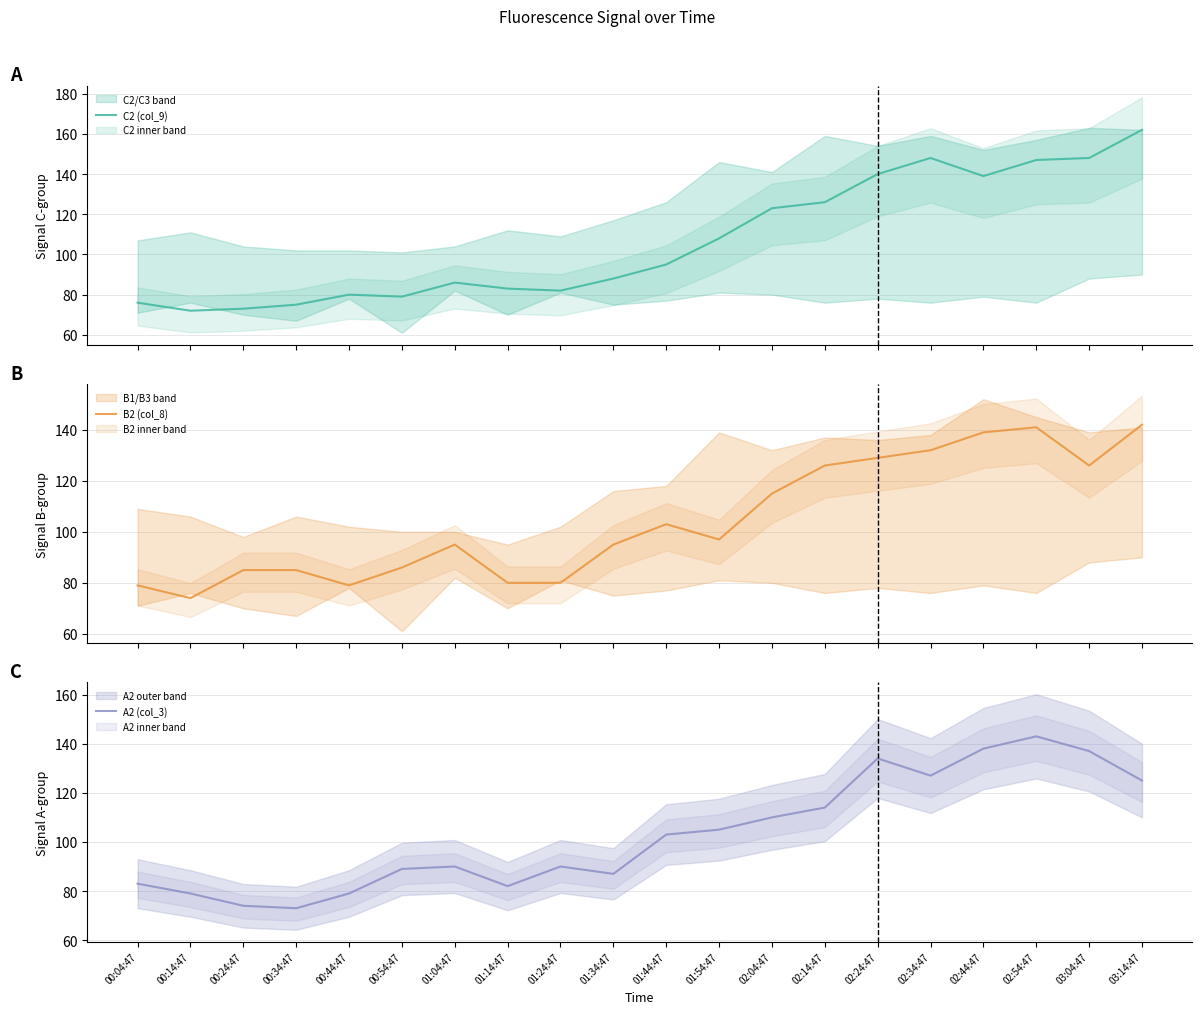

Reading left to right, what are all the values shown in this chart?

C2 (col_9): 00:04:47=76	00:14:47=72	00:24:47=73	00:34:47=75	00:44:47=80	00:54:47=79	01:04:47=86	01:14:47=83	01:24:47=82	01:34:47=88	01:44:47=95	01:54:47=108	02:04:47=123	02:14:47=126	02:24:47=140	02:34:47=148	02:44:47=139	02:54:47=147	03:04:47=148	03:14:47=162
B2 (col_8): 00:04:47=79	00:14:47=74	00:24:47=85	00:34:47=85	00:44:47=79	00:54:47=86	01:04:47=95	01:14:47=80	01:24:47=80	01:34:47=95	01:44:47=103	01:54:47=97	02:04:47=115	02:14:47=126	02:24:47=129	02:34:47=132	02:44:47=139	02:54:47=141	03:04:47=126	03:14:47=142
A2 (col_3): 00:04:47=83	00:14:47=79	00:24:47=74	00:34:47=73	00:44:47=79	00:54:47=89	01:04:47=90	01:14:47=82	01:24:47=90	01:34:47=87	01:44:47=103	01:54:47=105	02:04:47=110	02:14:47=114	02:24:47=134	02:34:47=127	02:44:47=138	02:54:47=143	03:04:47=137	03:14:47=125